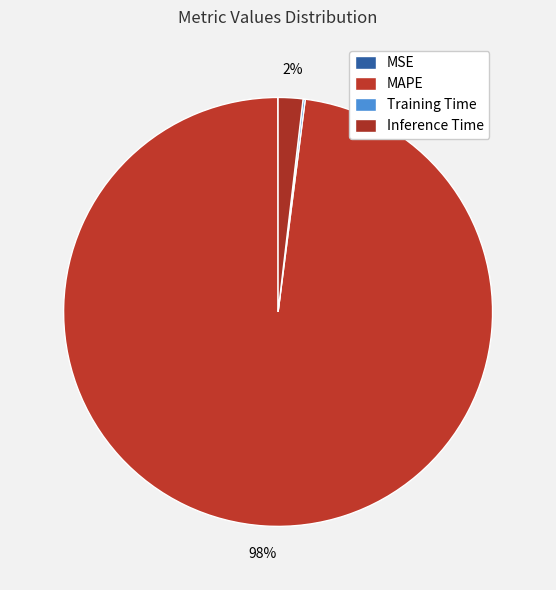

What is the smallest slice in the pie chart?

MSE